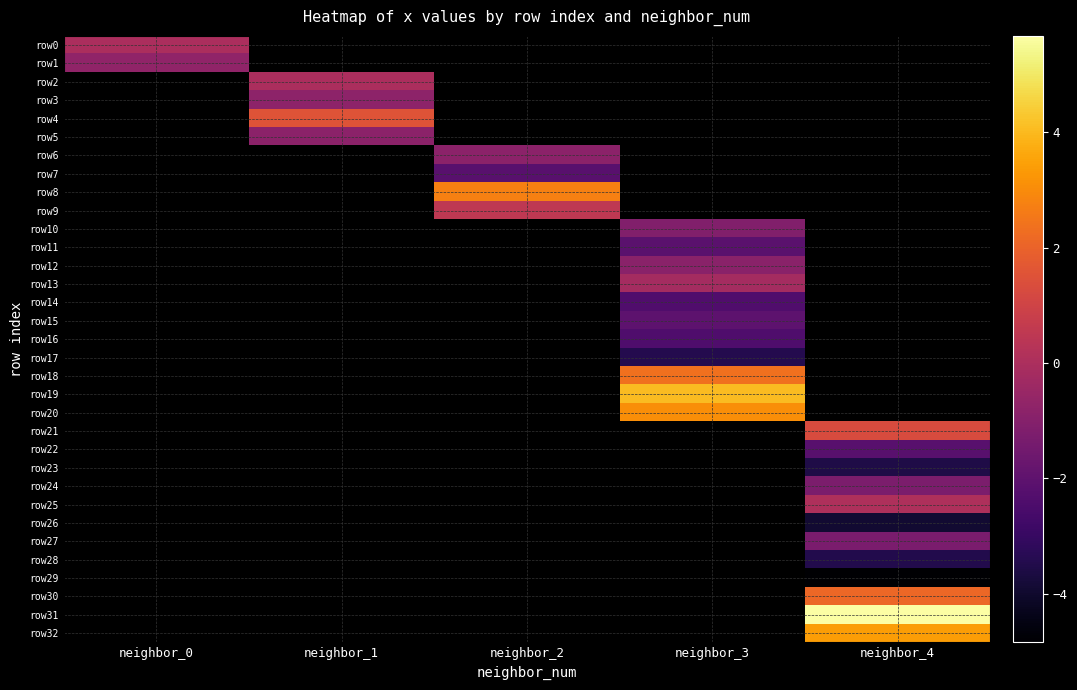

True or false: row11 has a value of -0.8 at neighbor_3.

False